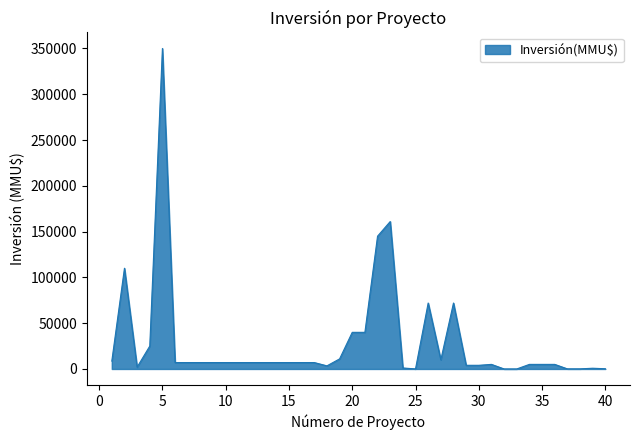

What is the greatest value displayed?

350000